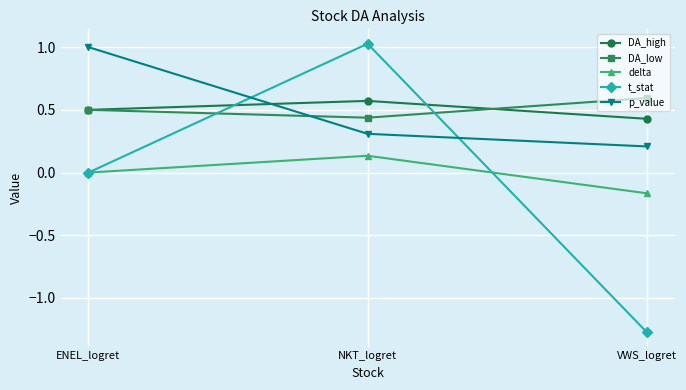

True or false: t_stat has a value of 0.3 at NKT_logret.

False